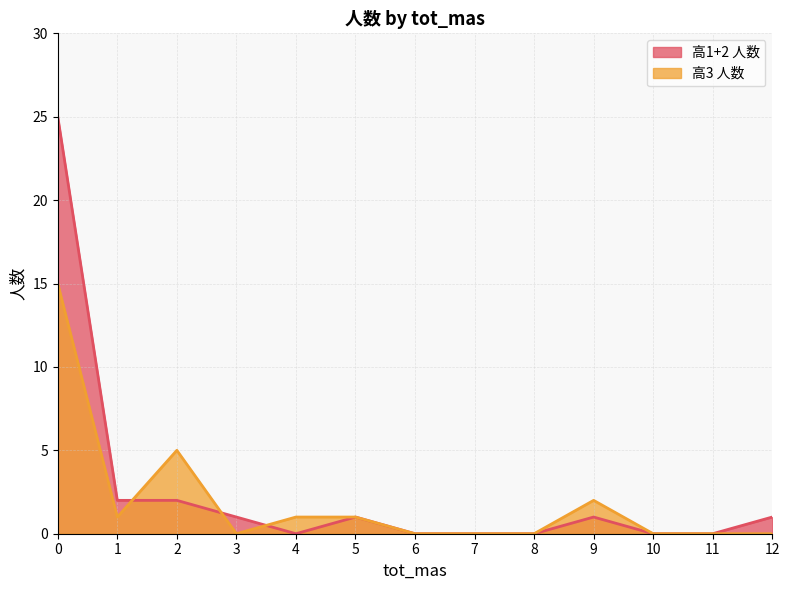

What is the total value across all series at 2?

7